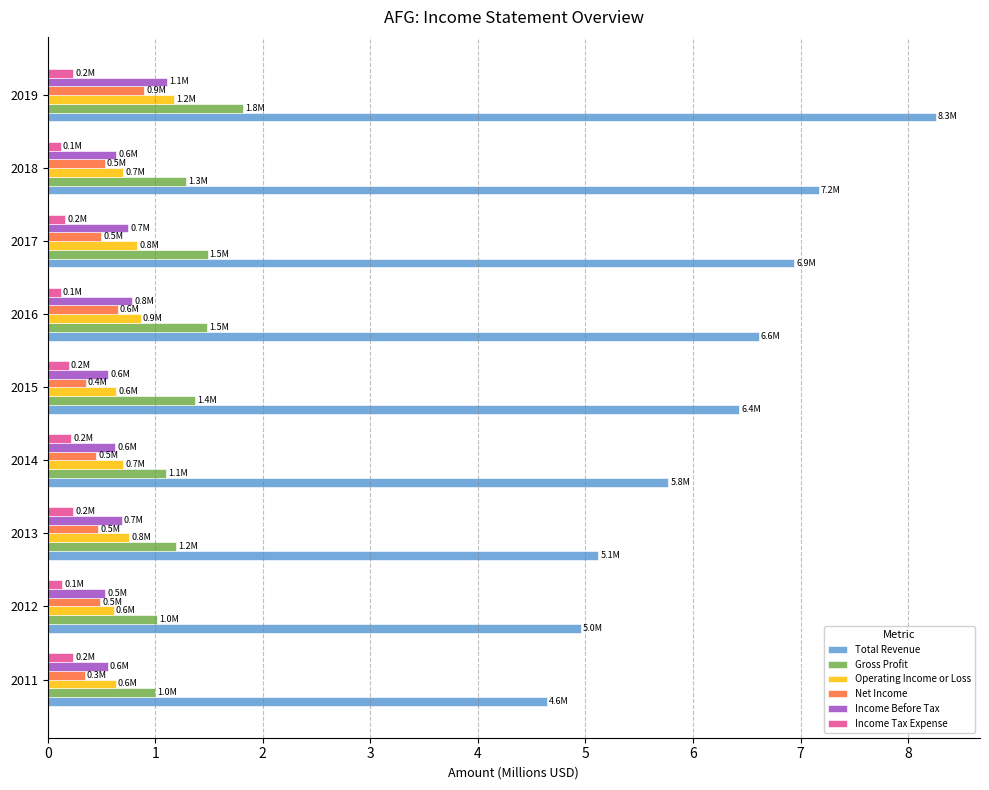

At how many categories does at least one series exceed 5?

7